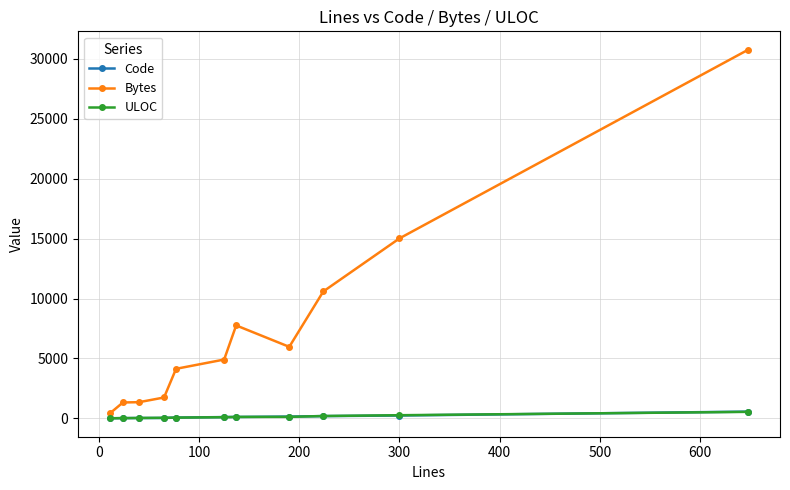

What is the lowest value of the ULOC series?

10